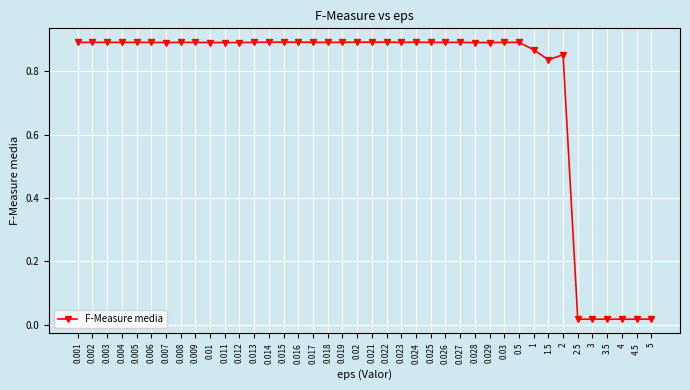

Does the chart display data point markers on the line(s)?

Yes